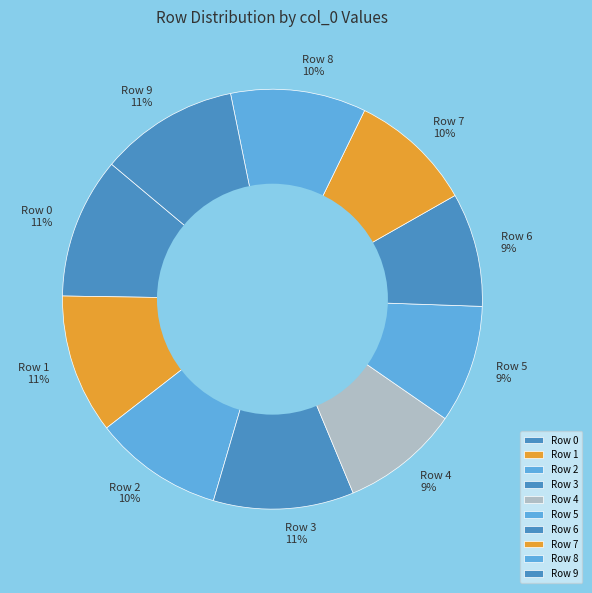

Which has a higher value, Row 3 or Row 5?

Row 3